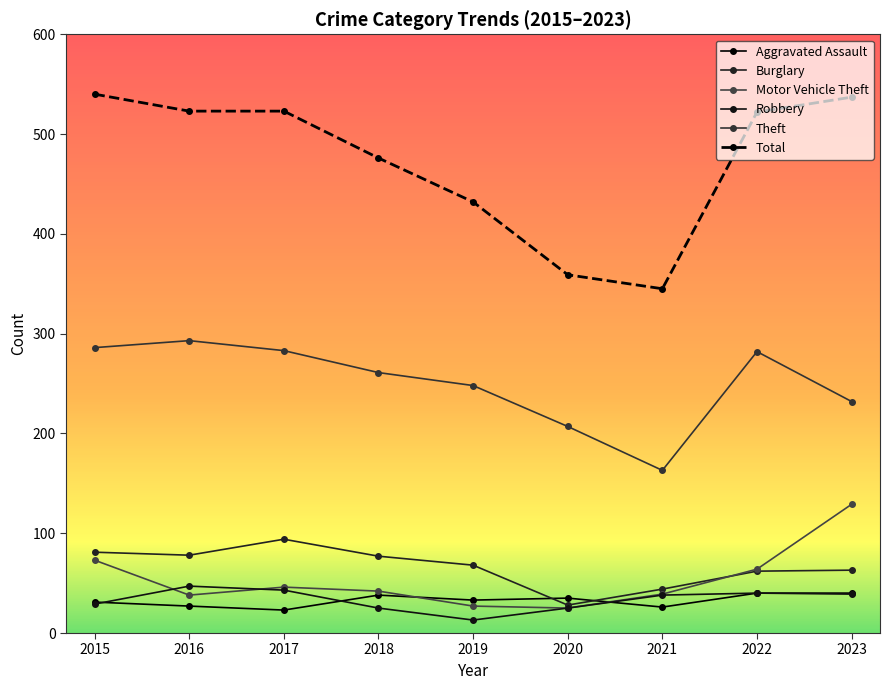

The Motor Vehicle Theft series shows 171 at 2023. True or false?

False